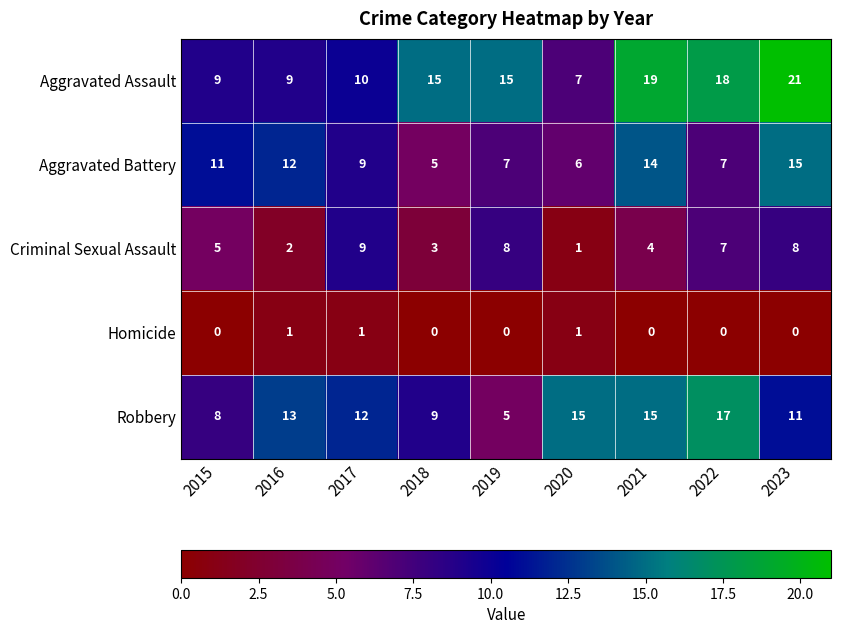

At how many categories does at least one series exceed 9?

9